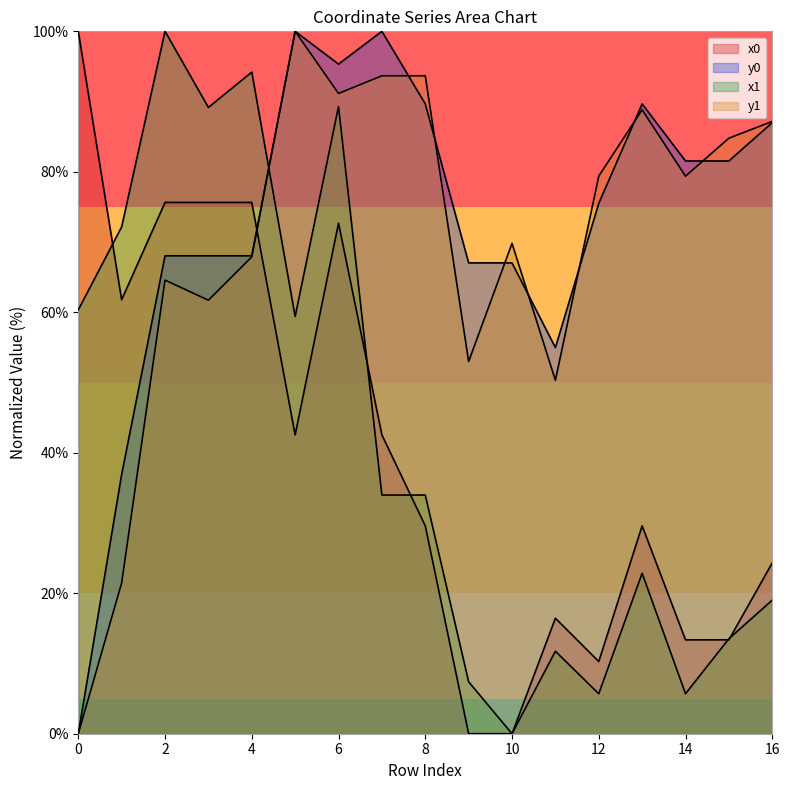

How many distinct data groups are displayed?

4